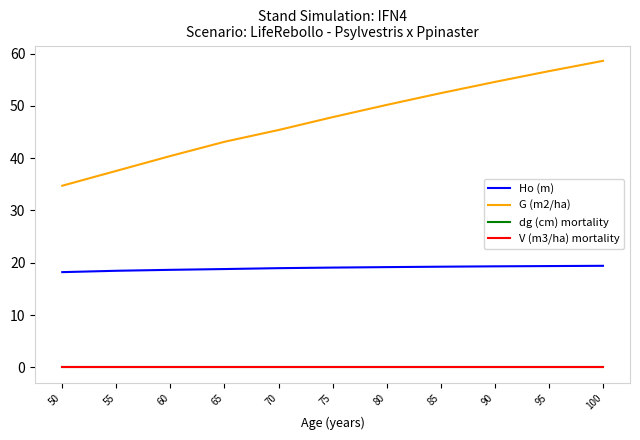

Does the chart display data point markers on the line(s)?

No